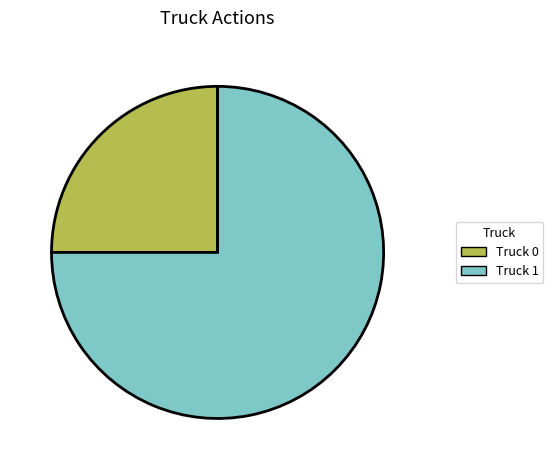

Which category has the biggest portion of the pie?

Truck 1